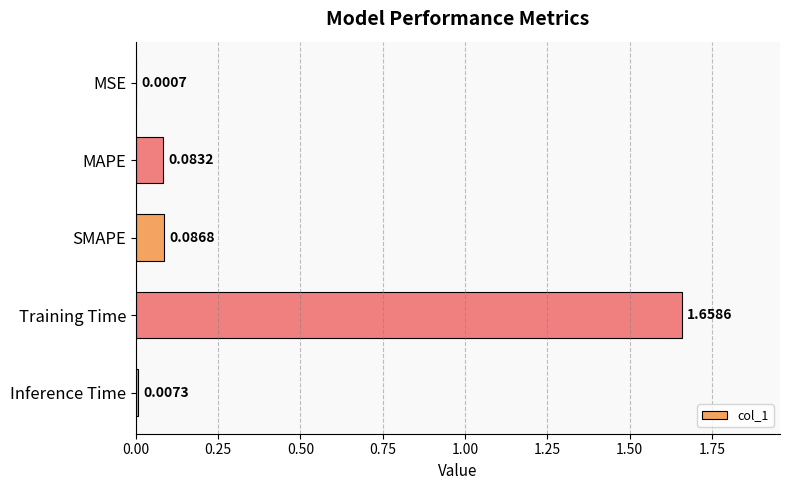

What is the sum of all values?

1.8